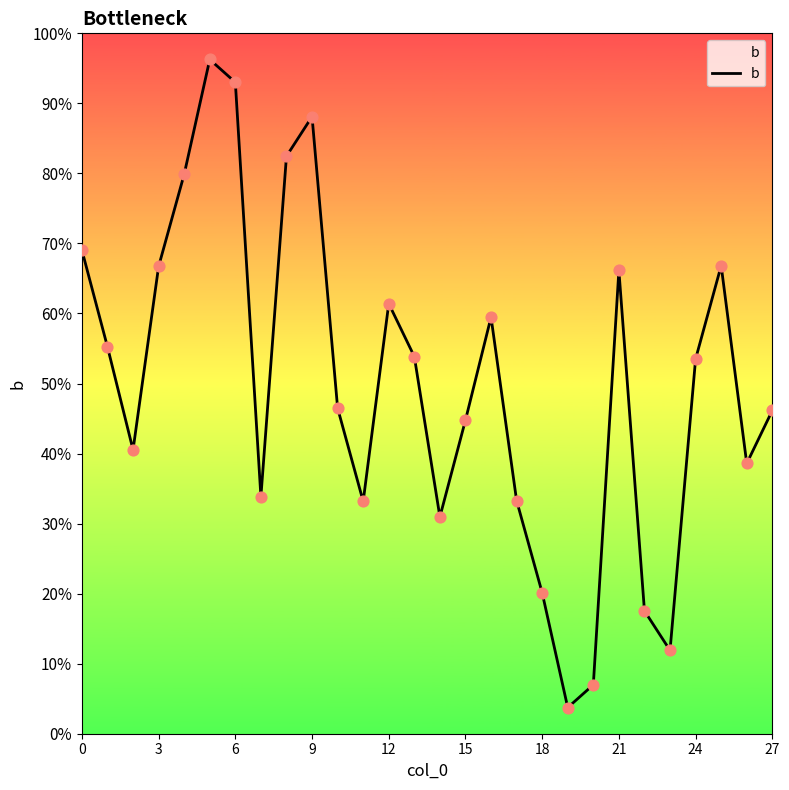

Is this an area chart (filled region under the line)?

Yes